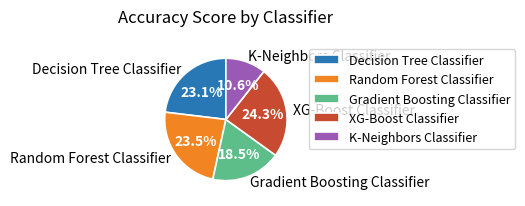

What percentage is the Decision Tree Classifier slice, to the nearest percent?

23%